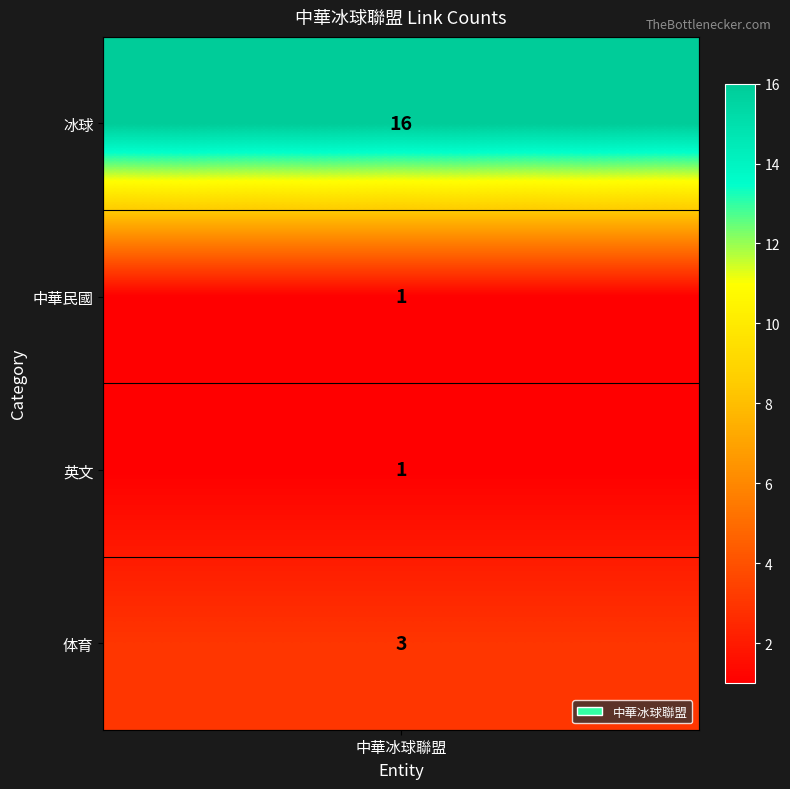

Rank the categories by value from highest to lowest.

0, 3, 1, 2